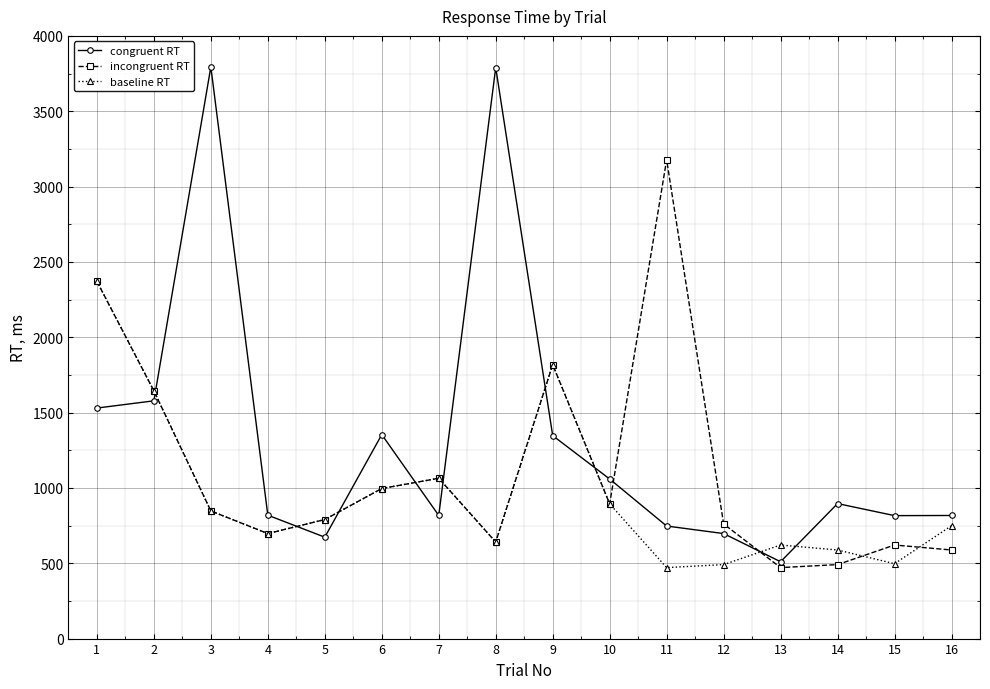

How many categories are shown in the chart?

16